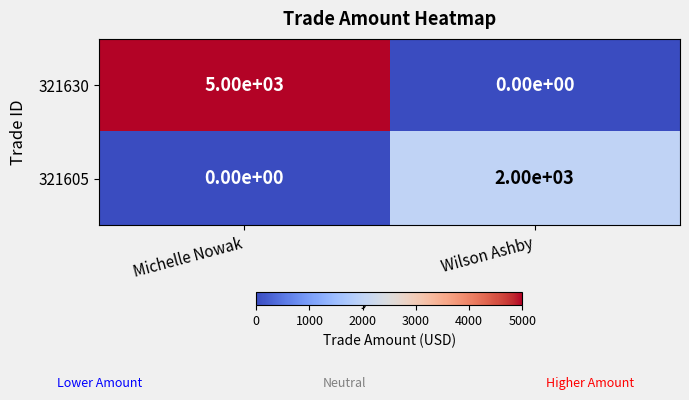

True or false: 321630 has a value of 5000 at Michelle Nowak.

True